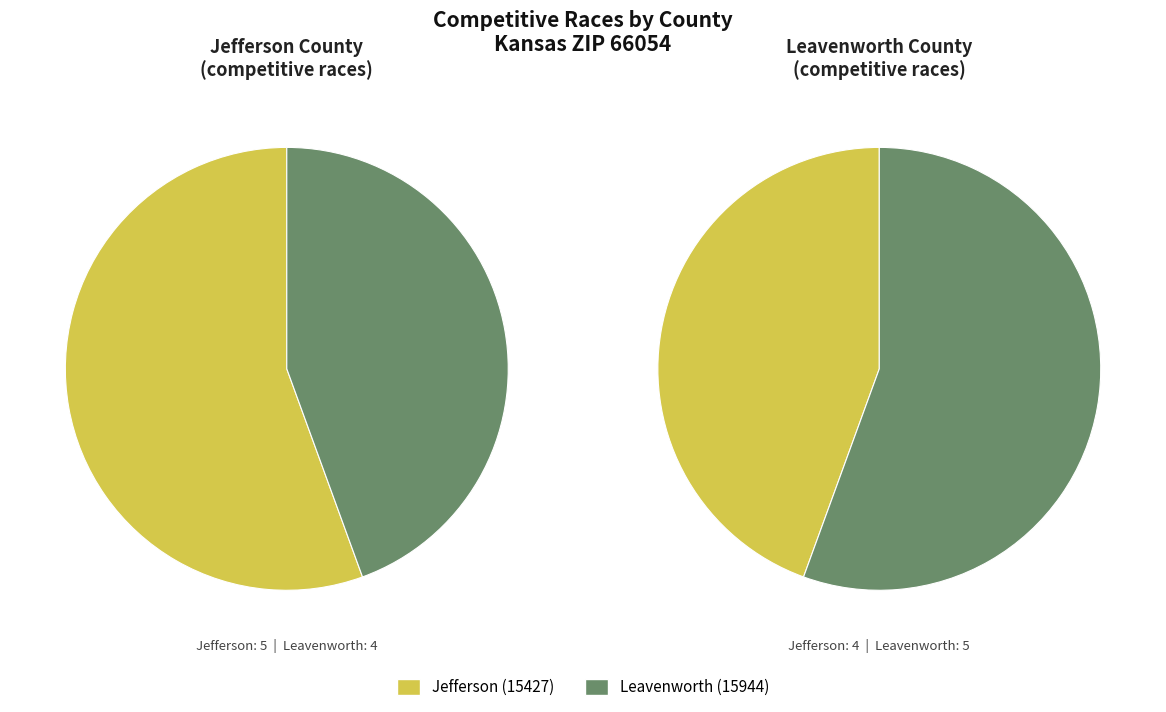

Which category has the biggest portion of the pie?

Jefferson (15427)